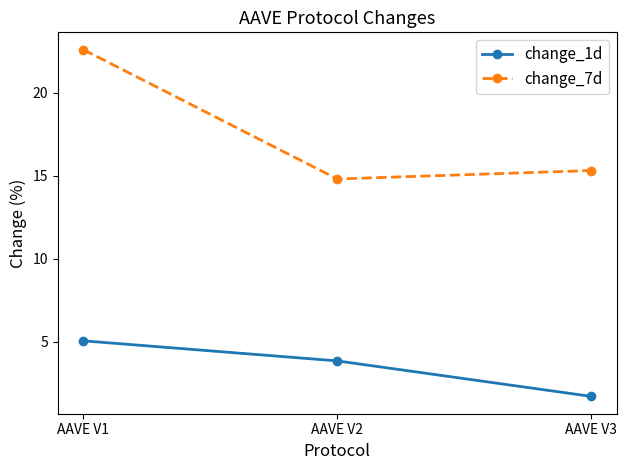

At which label is change_7d closest to 18?

AAVE V3